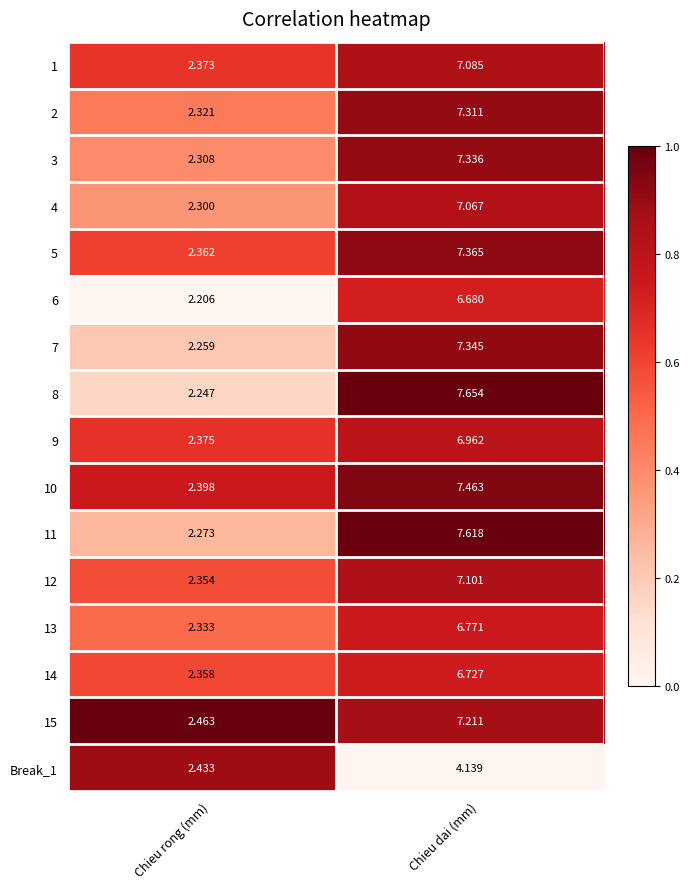

Which series has the widest spread of values?

8